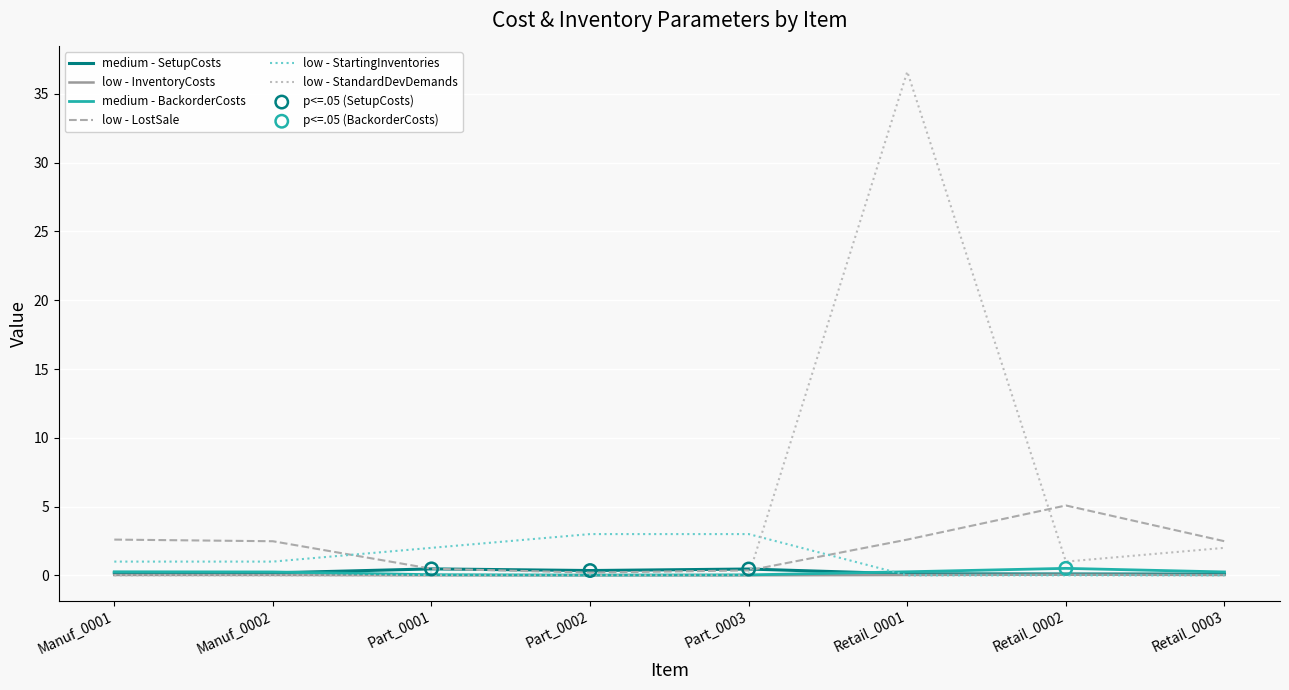

Which series has the largest Y range (max minus min)?

StandardDevDemands